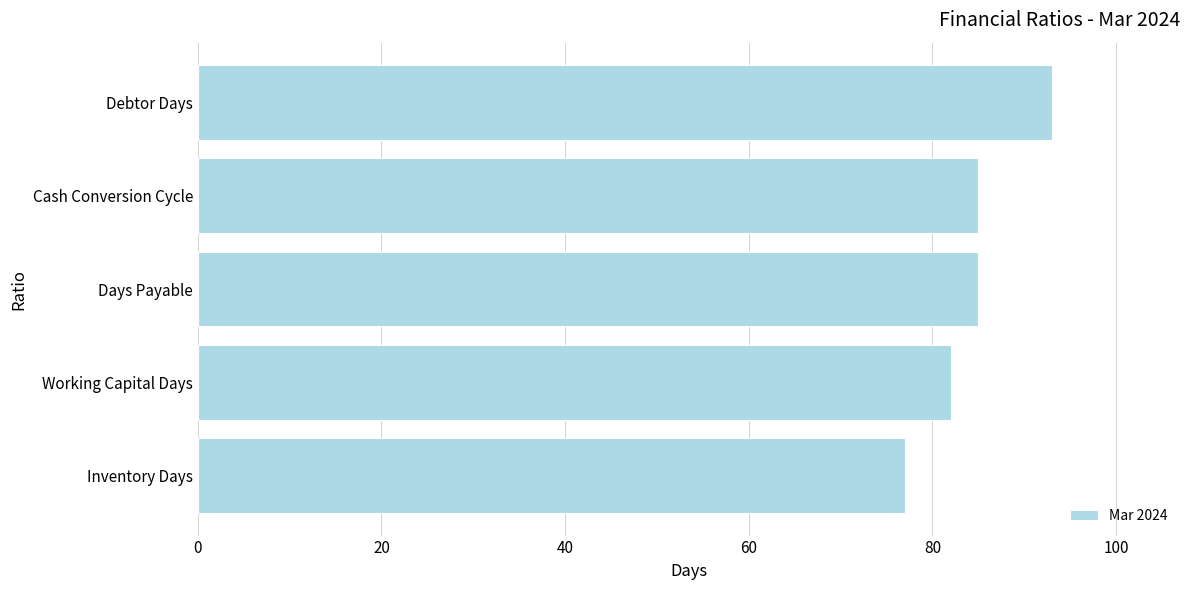

Between Working Capital Days and Inventory Days, which is larger?

Working Capital Days